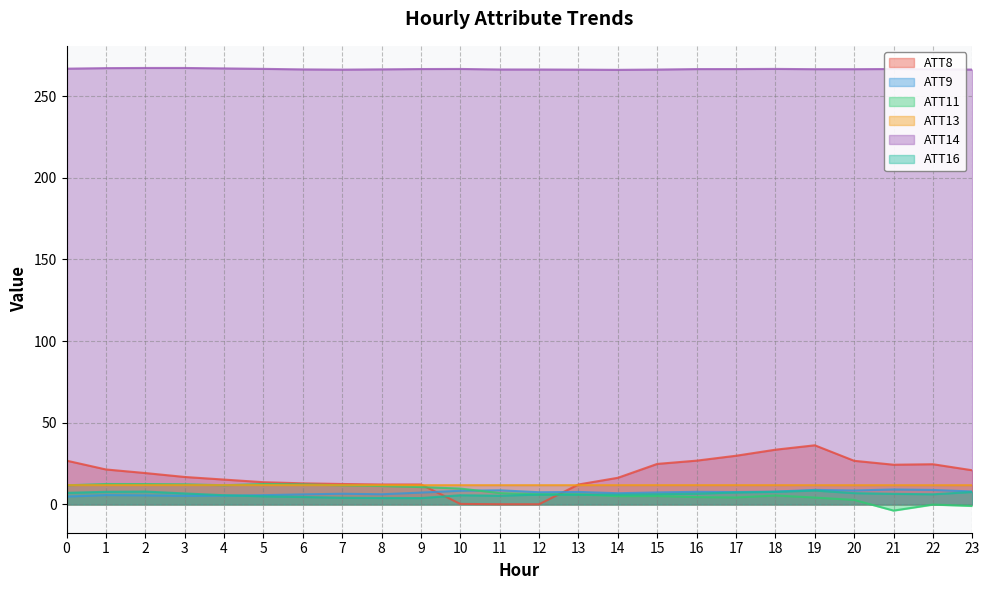

What are all the series names shown in the legend?

ATT8, ATT9, ATT11, ATT13, ATT14, ATT16